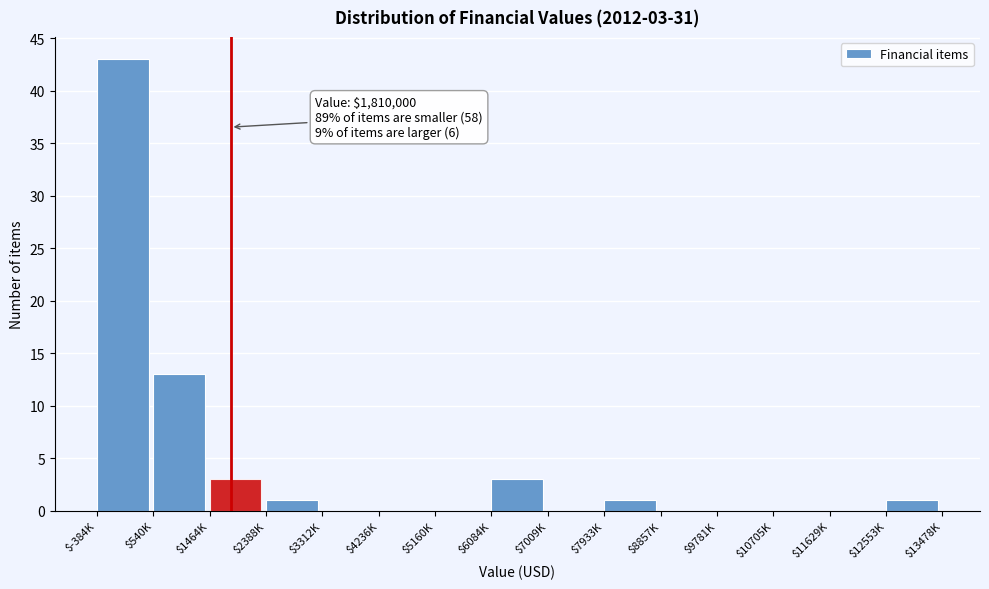

Where is the data nearest to the value 21?

$540K